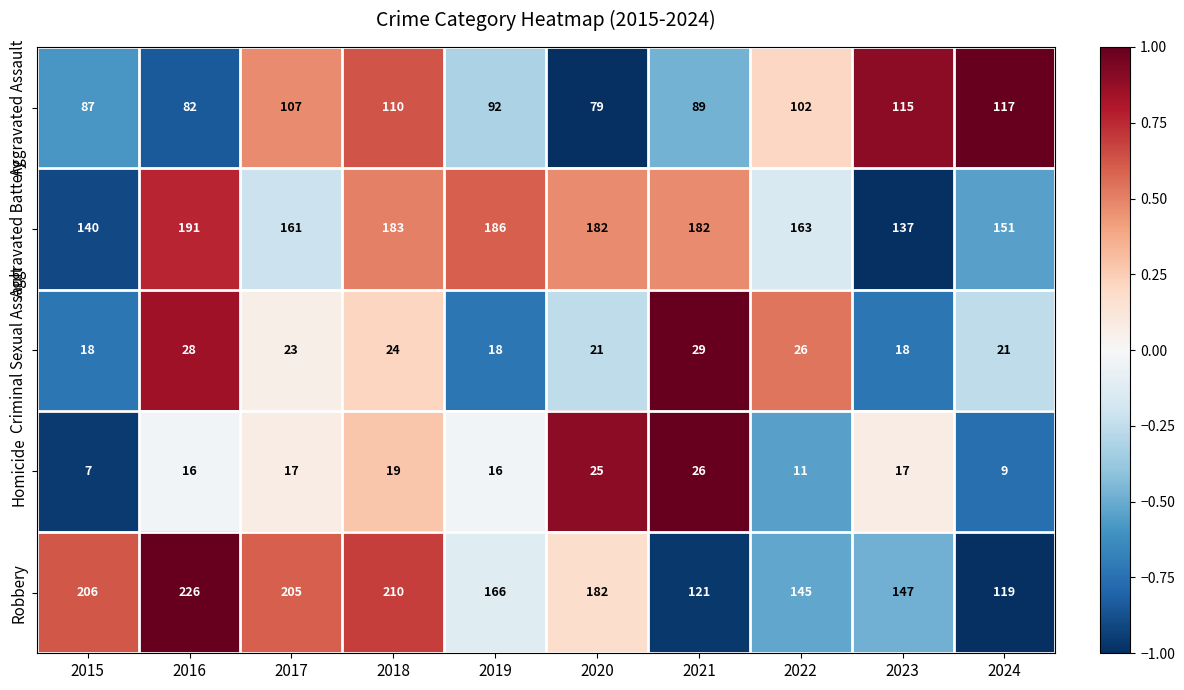

What is the difference between the highest and lowest values at 2020?

161